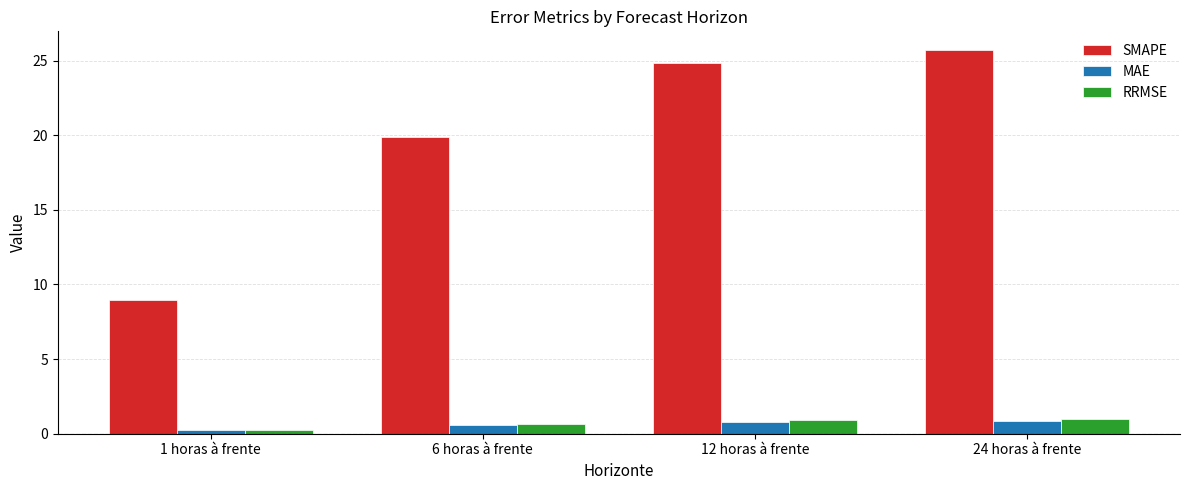

What is the sum of all SMAPE values?

79.4